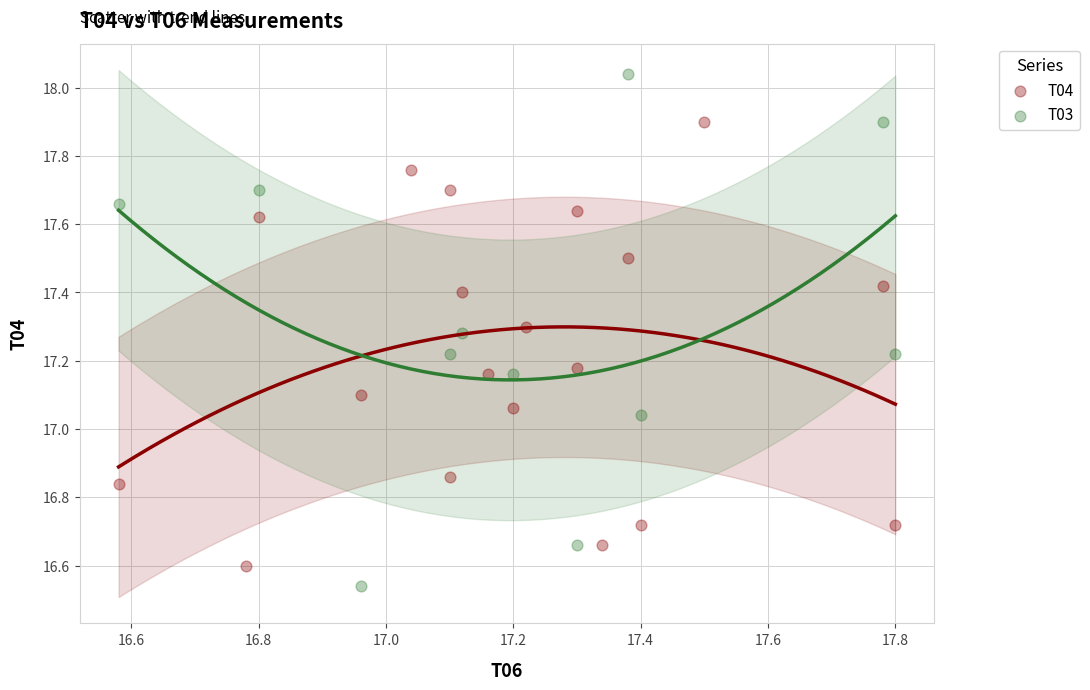

Which series reaches the maximum Y coordinate?

T03